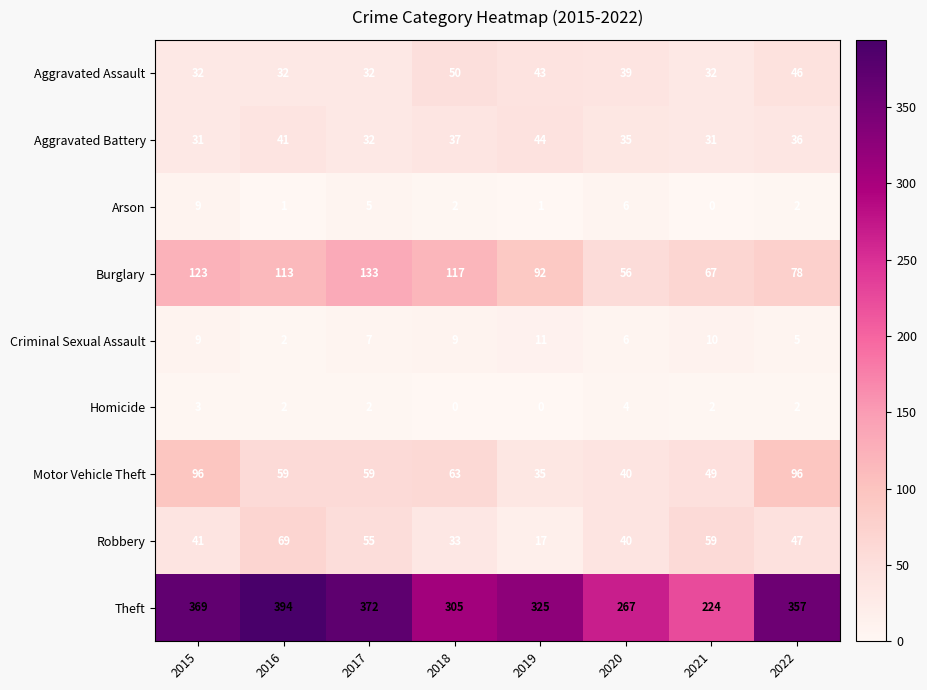

The value of Aggravated Assault at 2015 is 32. True or false?

True